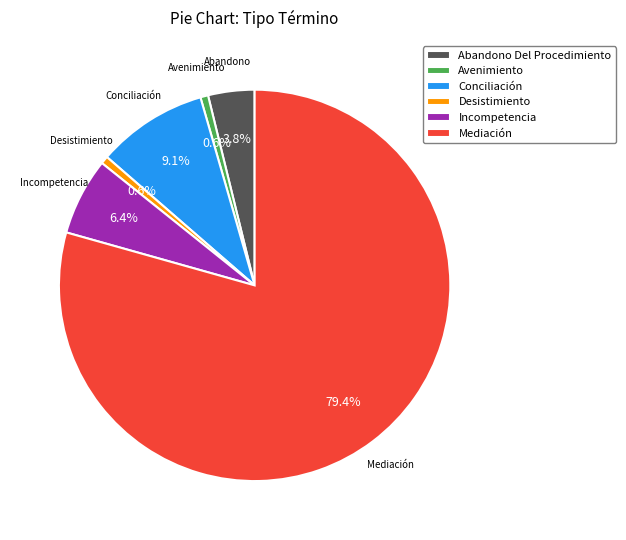

Which category has the biggest portion of the pie?

Mediación